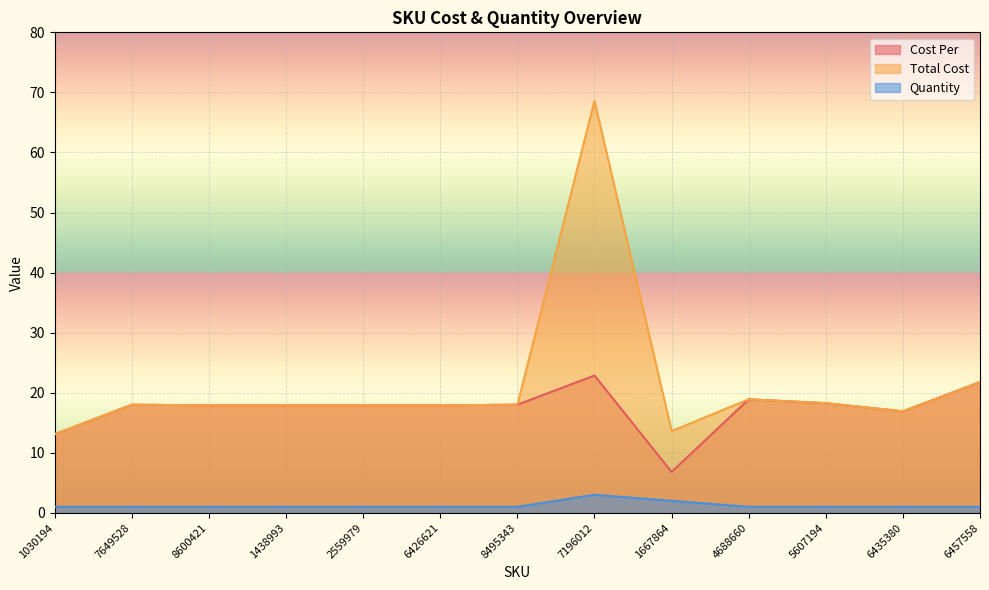

What is the label of the 11th point from the right?

8600421